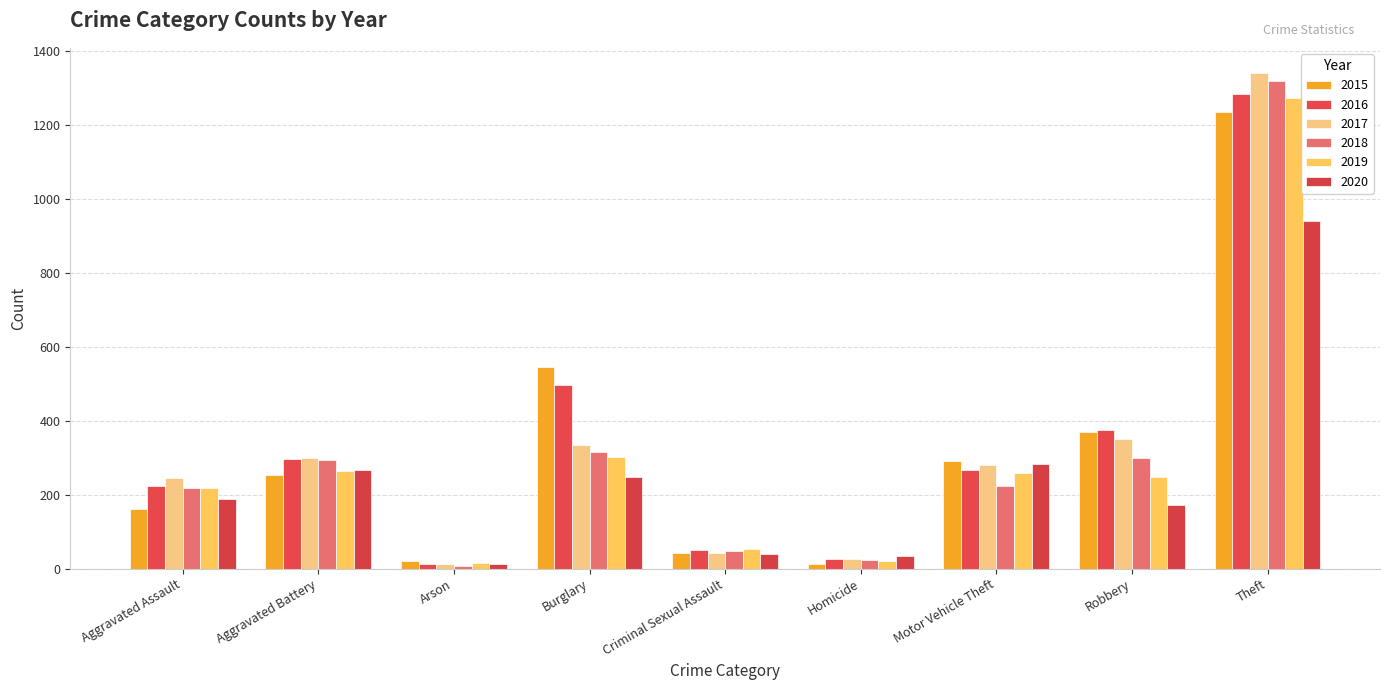

At which label does 2015 reach its minimum?

Homicide